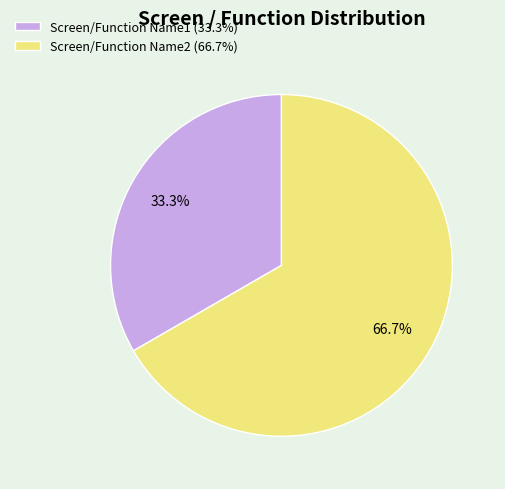

Approximately how many times larger is the value at Screen/Function Name1 (33.3%) compared to Screen/Function Name2 (66.7%)?

0.5